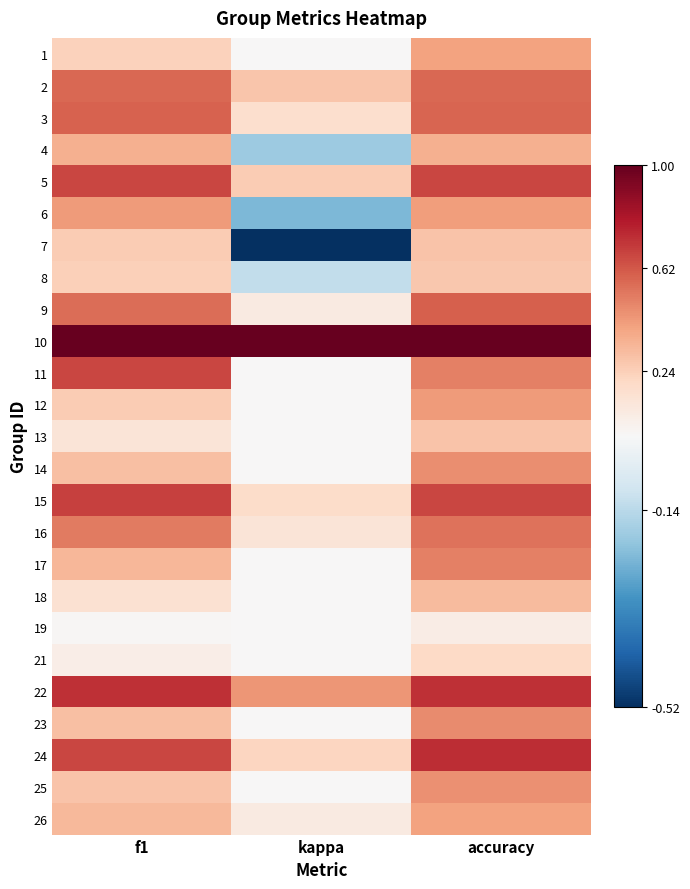

Reading left to right, extract all data points from this chart.

1: f1=0.2	kappa=0.0	accuracy=0.4
2: f1=0.6	kappa=0.3	accuracy=0.6
3: f1=0.6	kappa=0.2	accuracy=0.6
4: f1=0.4	kappa=-0.2	accuracy=0.4
5: f1=0.7	kappa=0.2	accuracy=0.7
6: f1=0.4	kappa=-0.2	accuracy=0.4
7: f1=0.3	kappa=-0.5	accuracy=0.3
8: f1=0.2	kappa=-0.1	accuracy=0.3
9: f1=0.6	kappa=0.1	accuracy=0.6
10: f1=1.0	kappa=1.0	accuracy=1.0
11: f1=0.7	kappa=0.0	accuracy=0.5
12: f1=0.3	kappa=0.0	accuracy=0.4
13: f1=0.1	kappa=0.0	accuracy=0.3
14: f1=0.3	kappa=0.0	accuracy=0.5
15: f1=0.7	kappa=0.2	accuracy=0.7
16: f1=0.5	kappa=0.1	accuracy=0.5
17: f1=0.3	kappa=0.0	accuracy=0.5
18: f1=0.1	kappa=0.0	accuracy=0.3
19: f1=0.0	kappa=0.0	accuracy=0.1
21: f1=0.1	kappa=0.0	accuracy=0.2
22: f1=0.7	kappa=0.4	accuracy=0.7
23: f1=0.3	kappa=0.0	accuracy=0.5
24: f1=0.7	kappa=0.2	accuracy=0.7
25: f1=0.3	kappa=0.0	accuracy=0.5
26: f1=0.3	kappa=0.1	accuracy=0.4